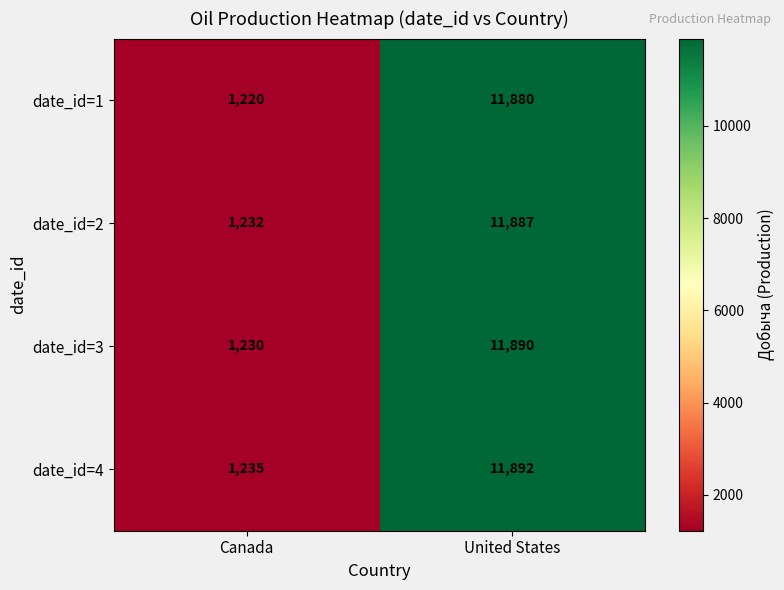

At which category does the chart reach its peak across all series?

United States